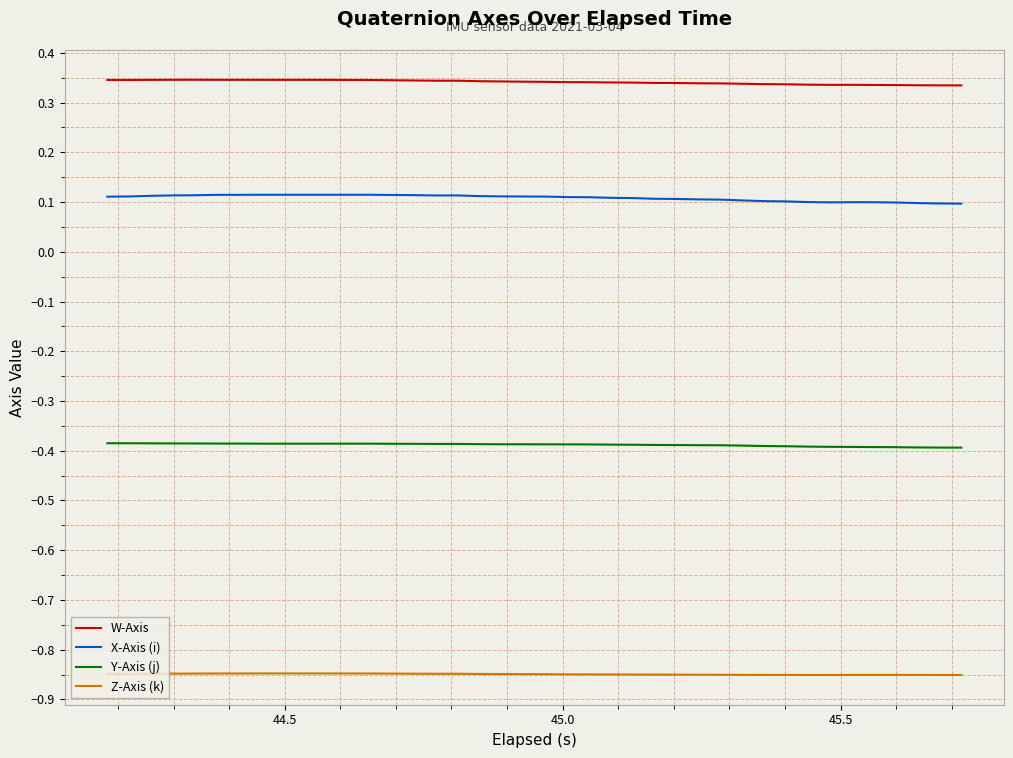

Rank the series by their average value, from lowest to highest.

Z-Axis (k), Y-Axis (j), X-Axis (i), W-Axis